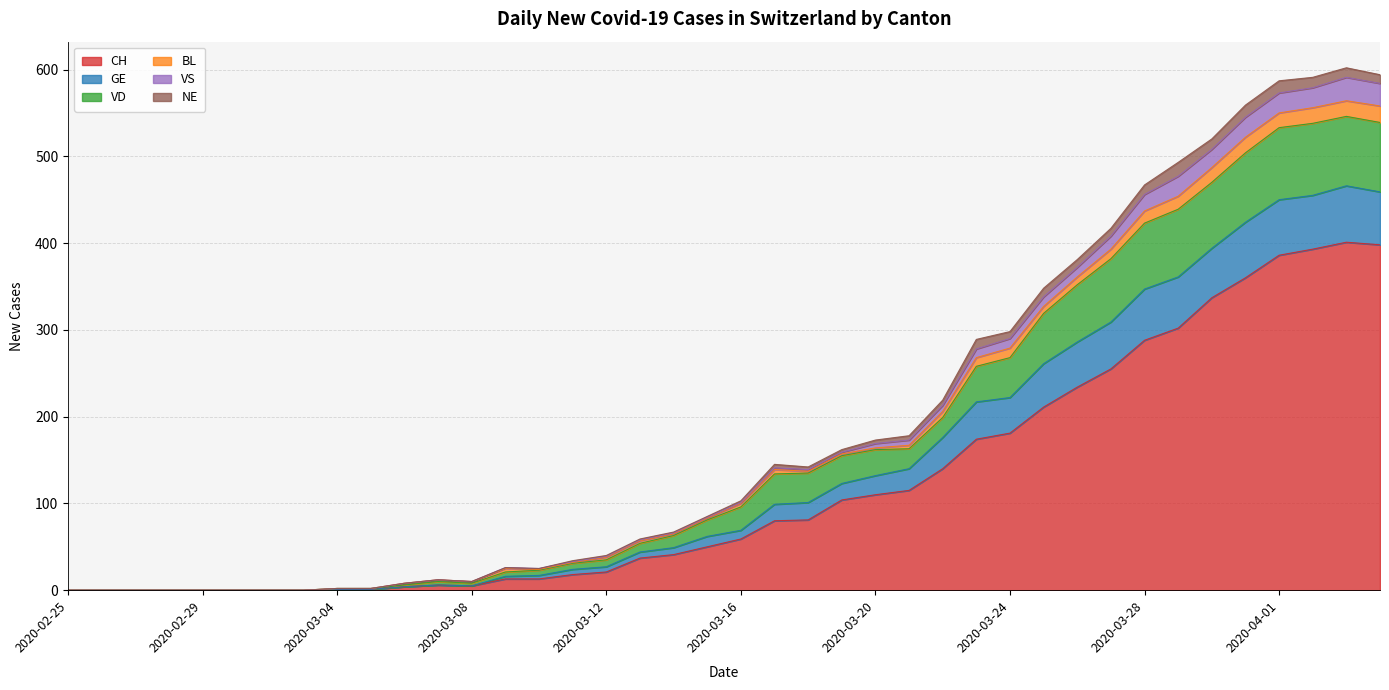

Between 2020-03-01 and 2020-03-08, which is larger?

2020-03-08